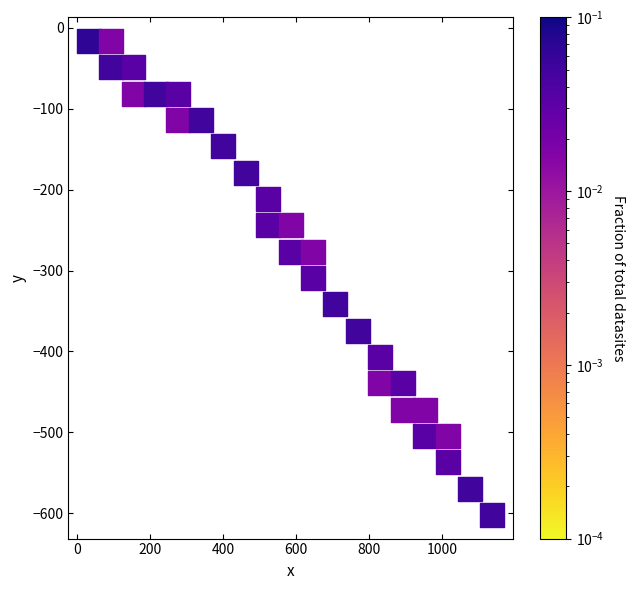

What is the range of X values (max minus min)?

1106.9